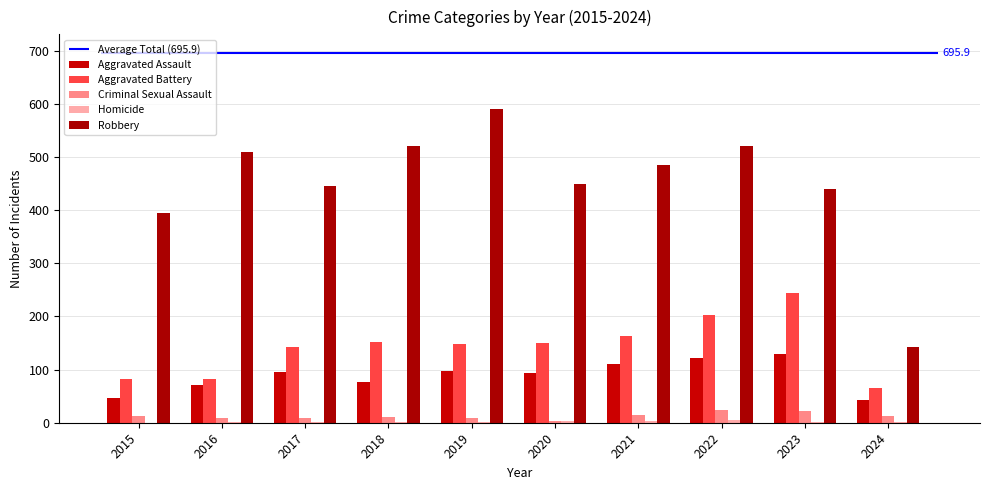

What is the difference between the Criminal Sexual Assault values at 2018 and 2017?

3